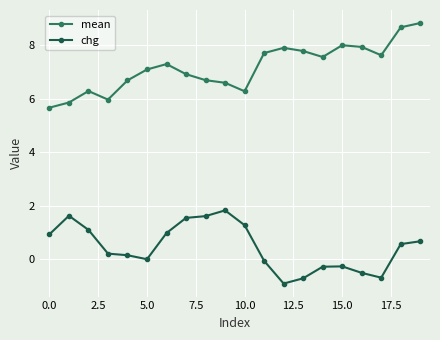

True or false: chg and mean cross at least once.

False